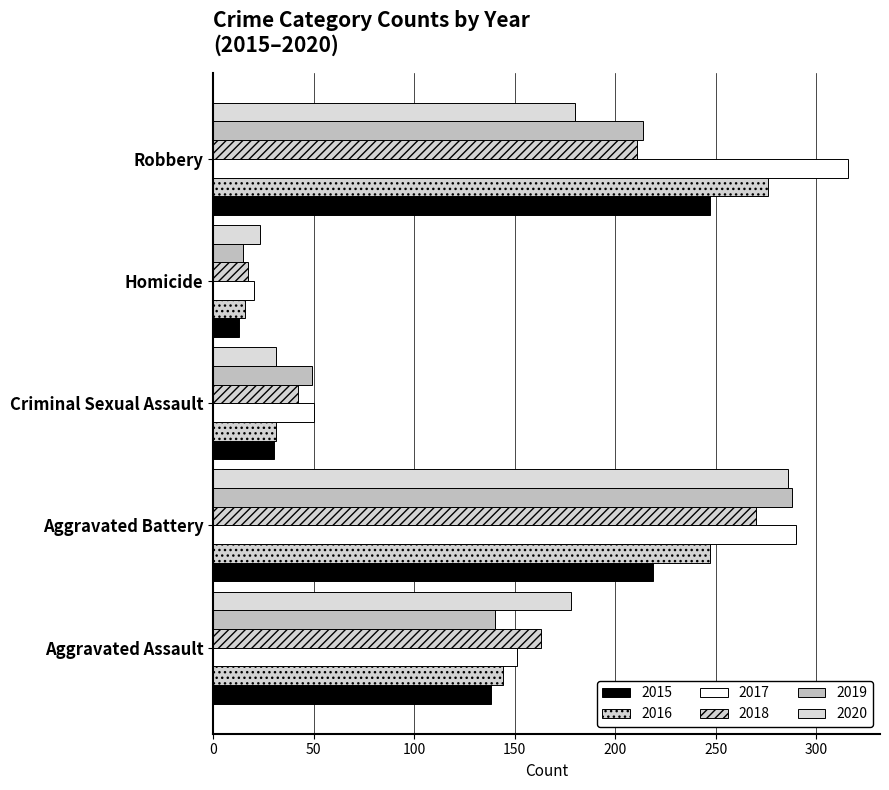

Which series changed the most between Aggravated Assault and Aggravated Battery?

2019